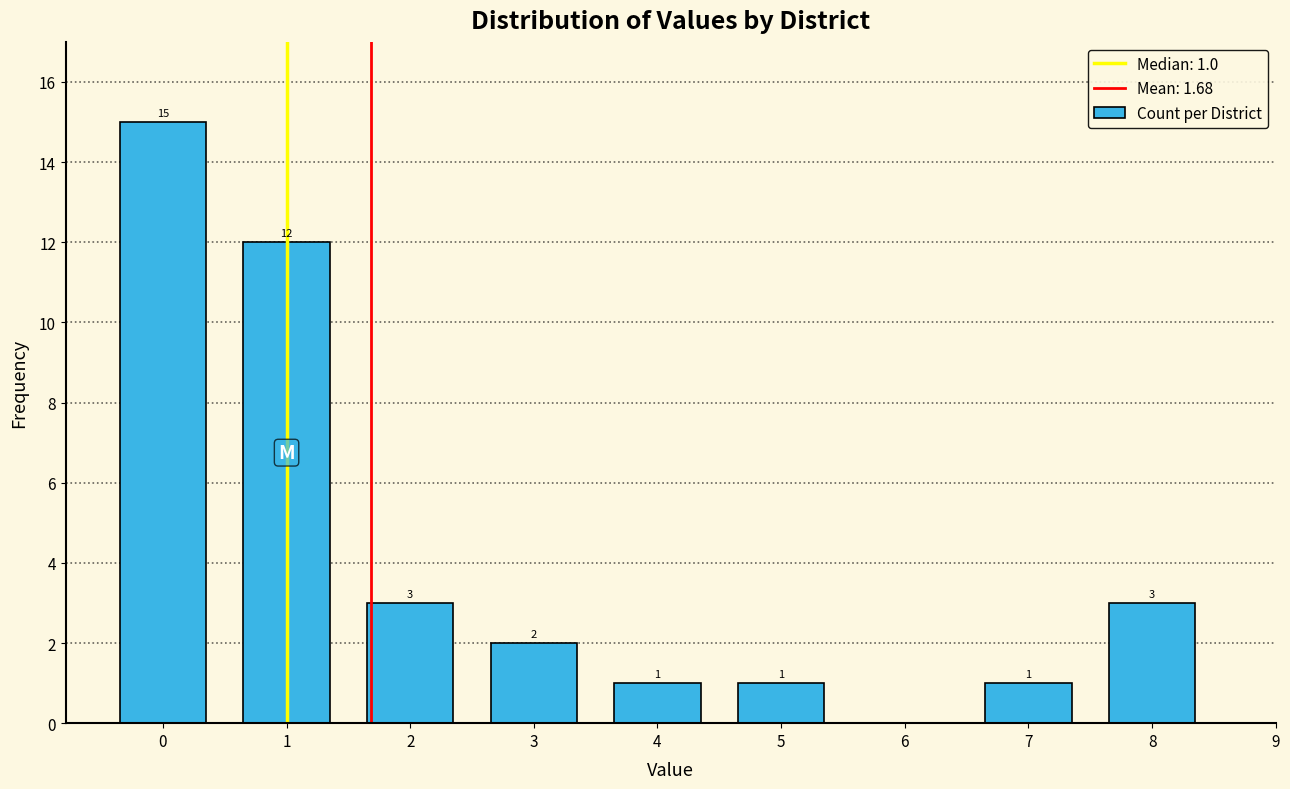

Over which range of the x-axis is the bar tallest?

-0.5 to 0.5